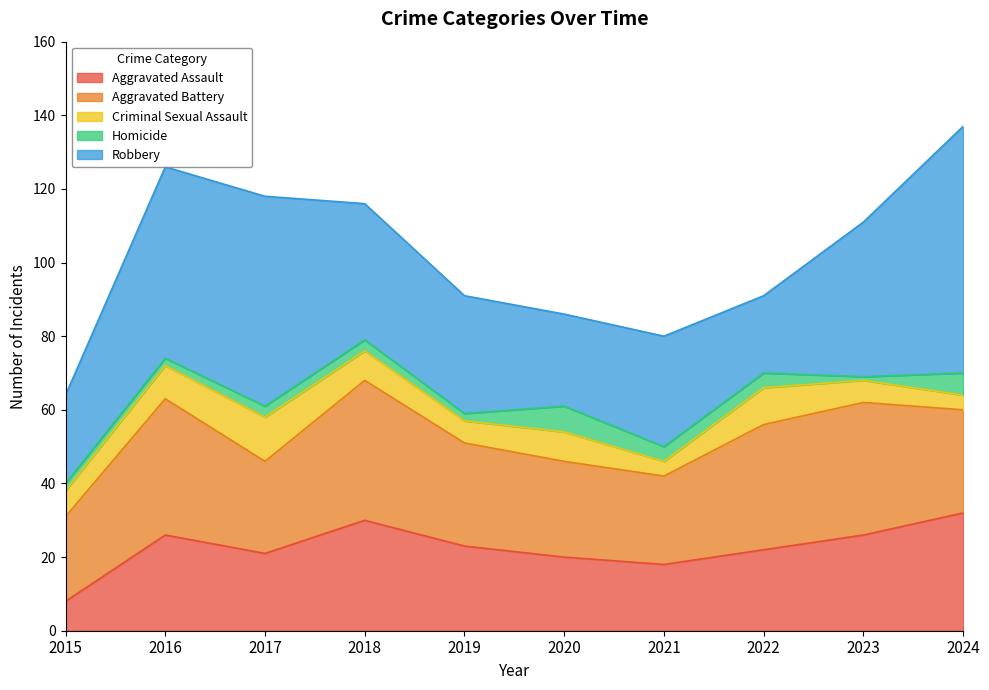

What is the maximum value shown in the chart?

67